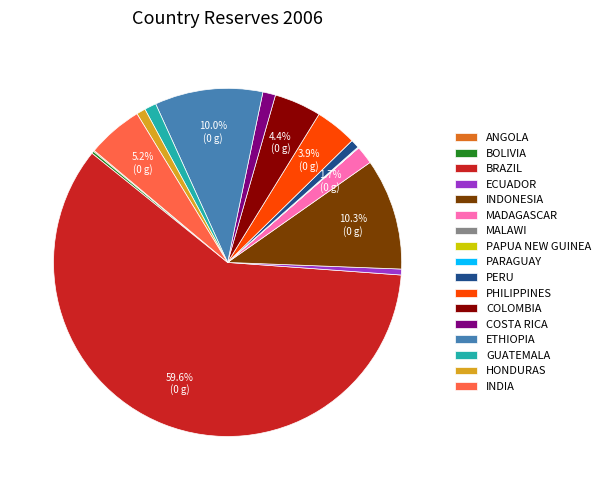

How much of the chart is everything except INDIA?

94.8%